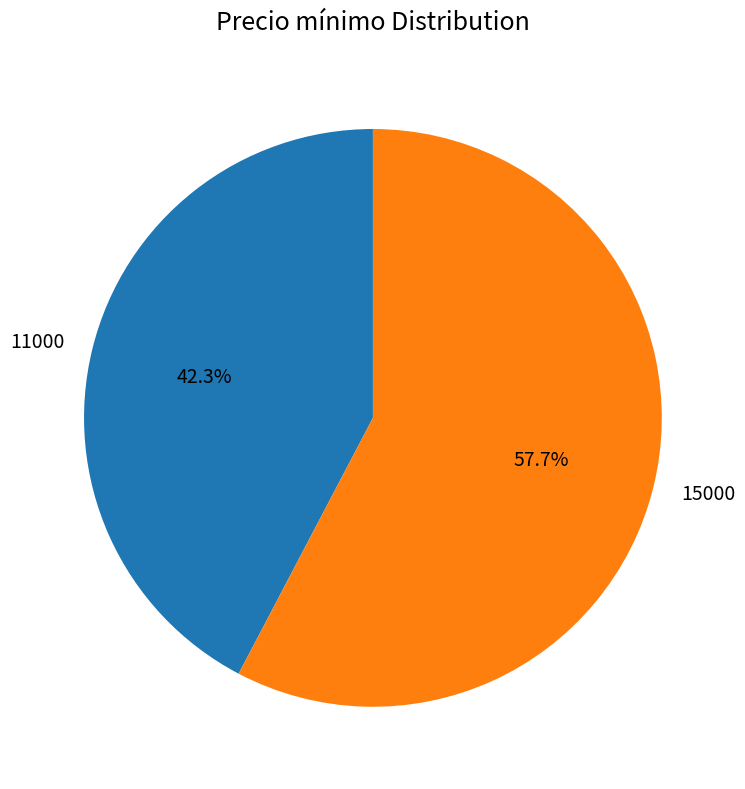

What portion of the pie excludes 15000?

42.3%